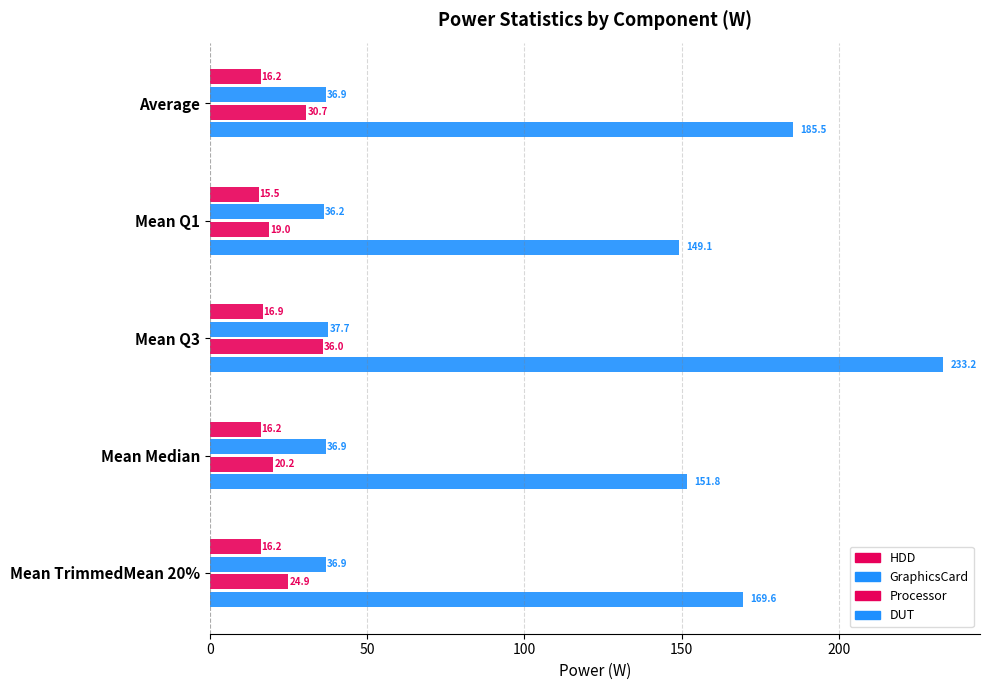

How many distinct data groups are displayed?

4